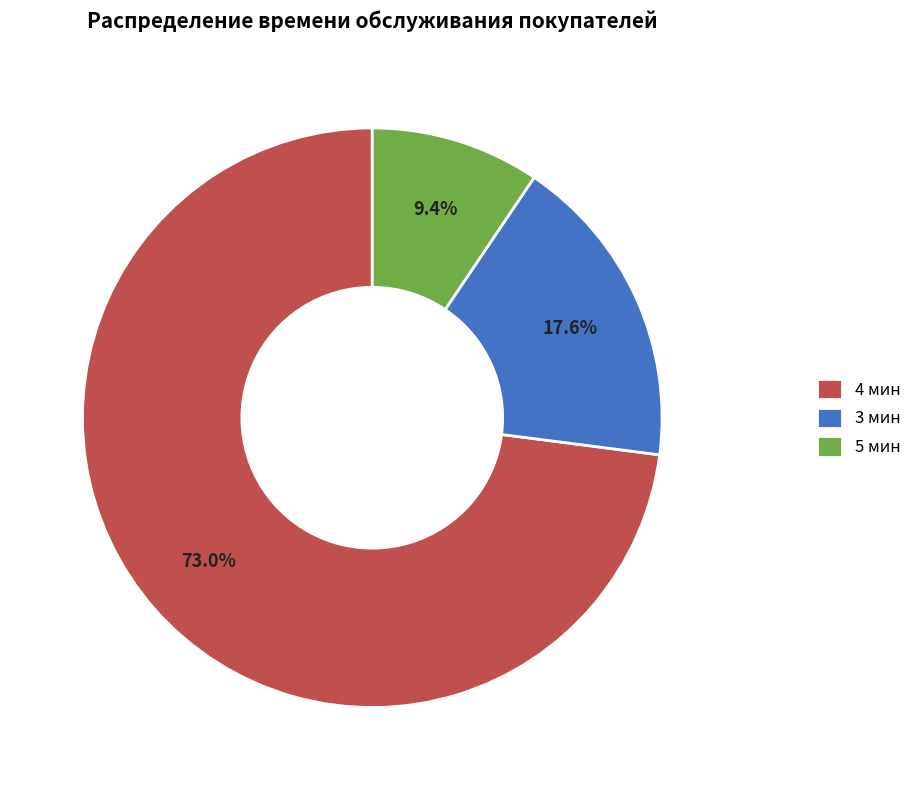

What is the smallest slice in the pie chart?

5 мин